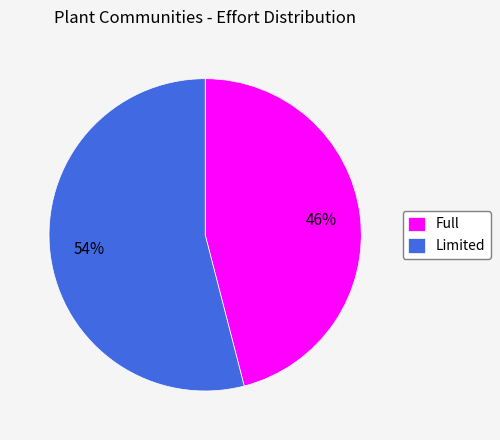

How many slices are in this pie chart?

2